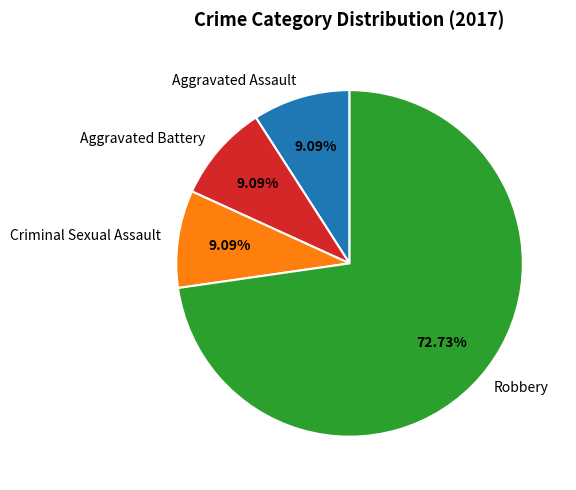

What is the largest slice in the pie chart?

Robbery